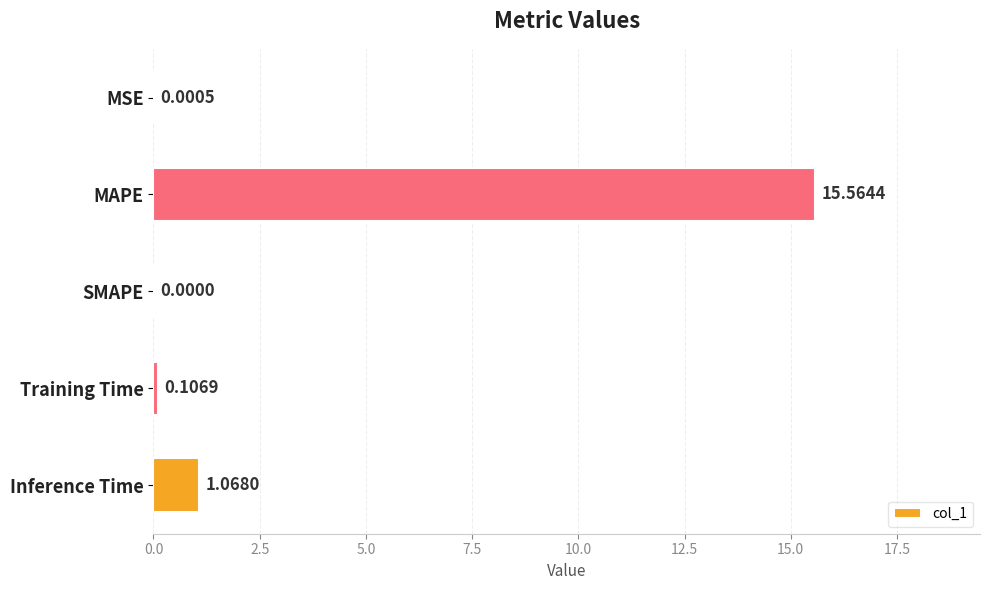

Which label corresponds to the largest value in the chart?

MAPE